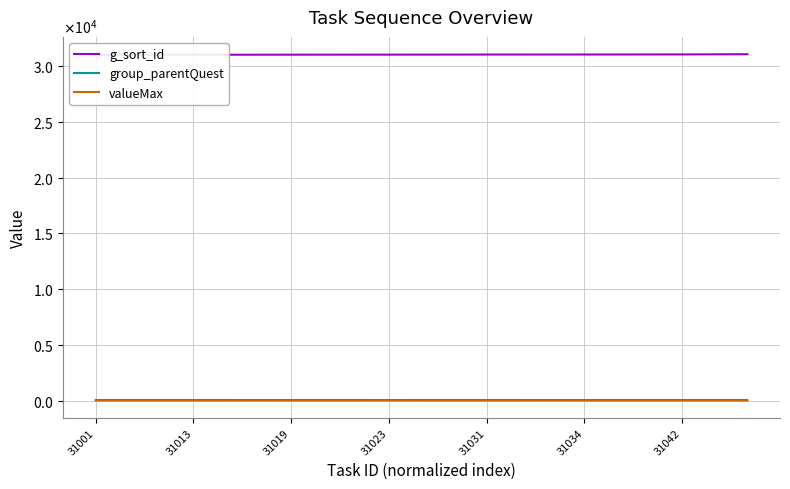

The group_parentQuest series shows 50 at 16. True or false?

False